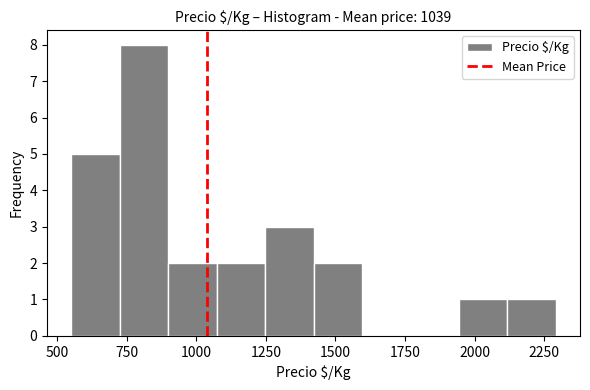

Around what value on the x-axis is the tallest bar? Give the approximate position of its centre, as read against the axis.

800